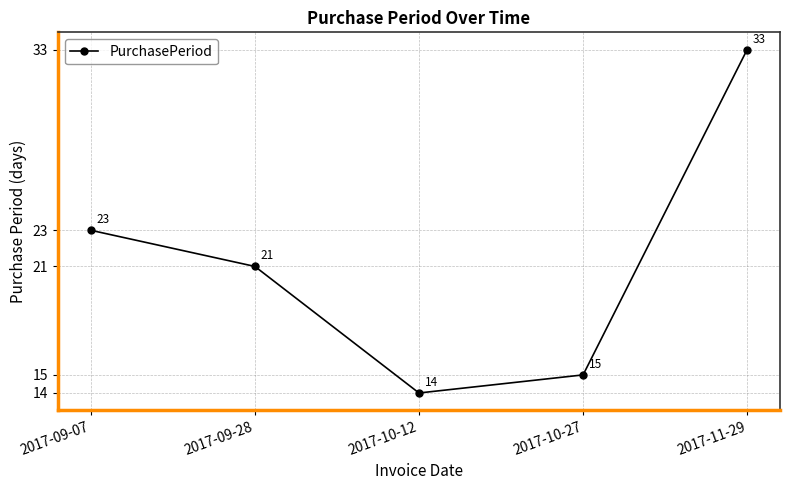

What is the value of the 5th point from the left?

33